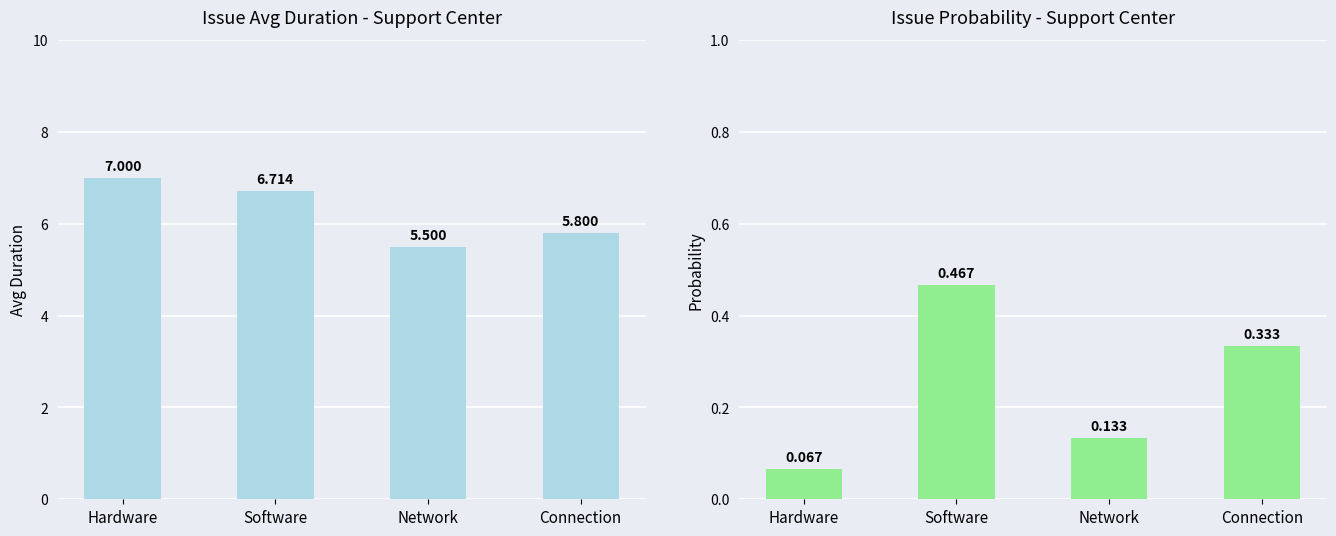

Which series has the widest spread of values?

Avg Duration